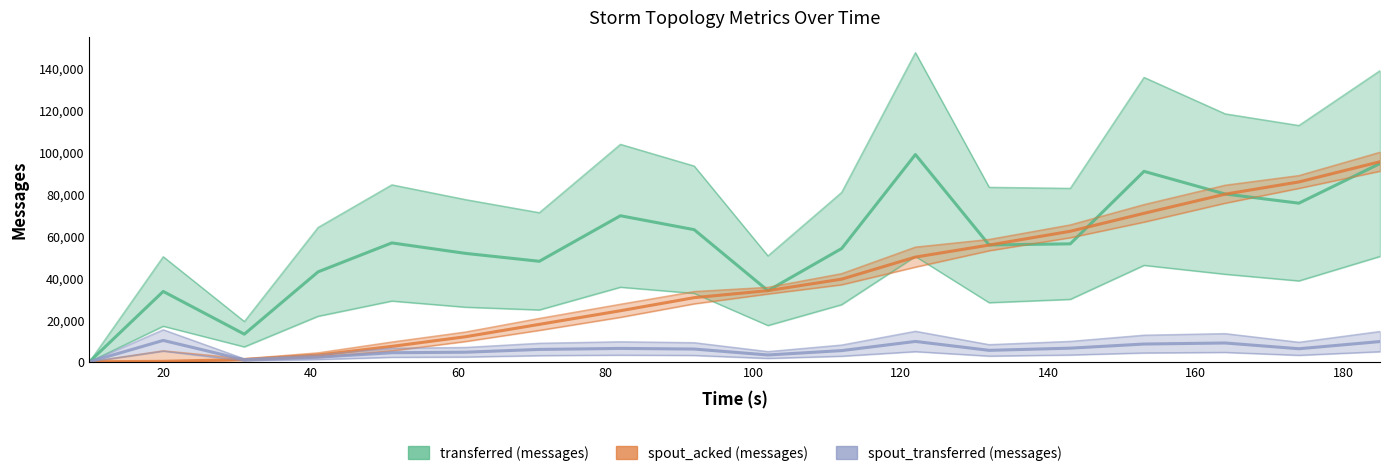

Rank the series at 20 from highest to lowest value.

transferred (messages), spout_transferred (messages), spout_acked (messages)